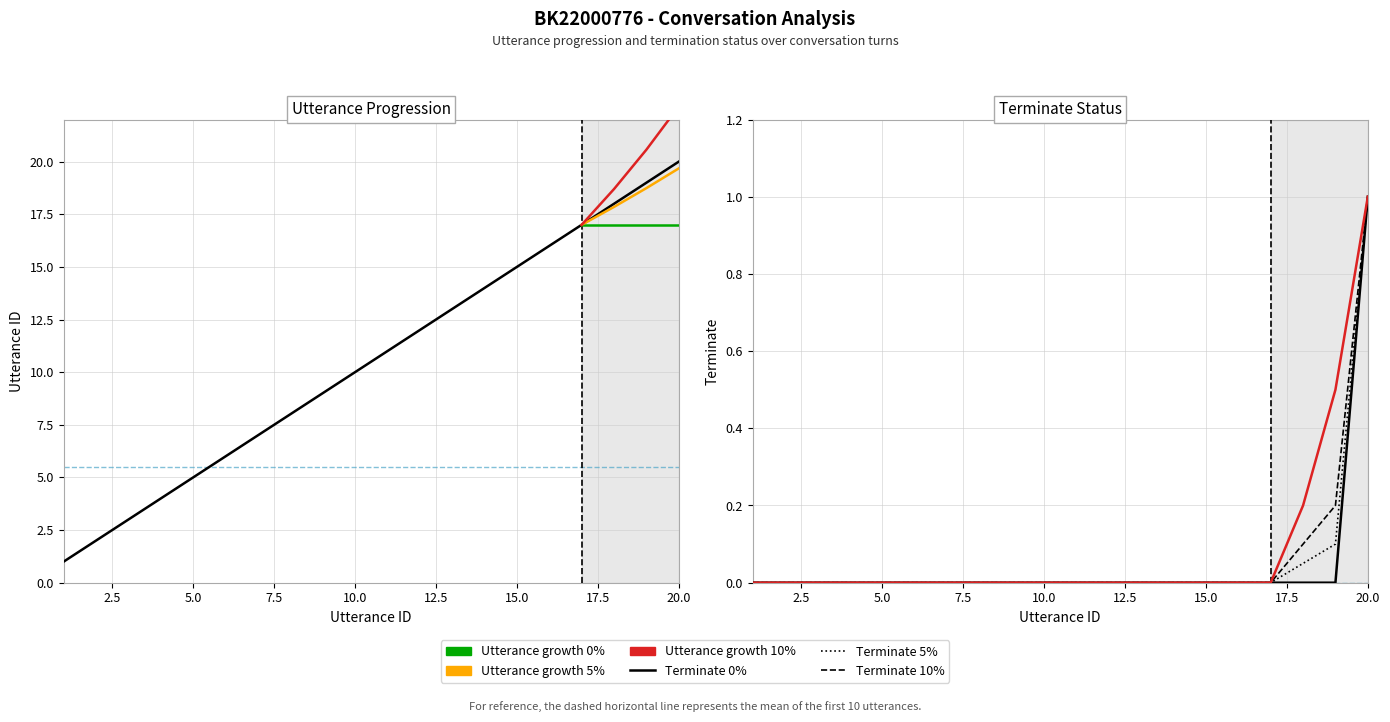

Count the number of categories in the chart.

20